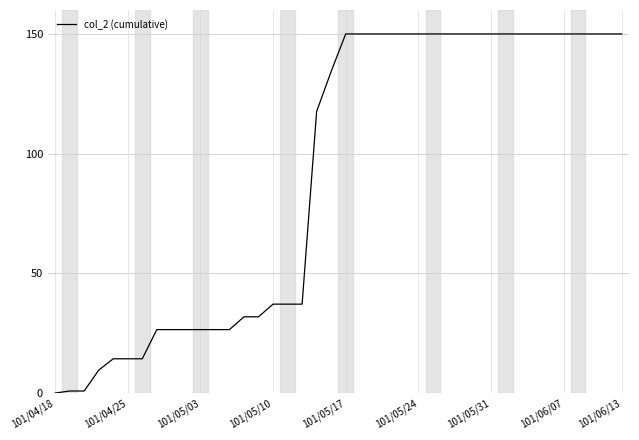

What is the maximum value shown in the chart?

150.0